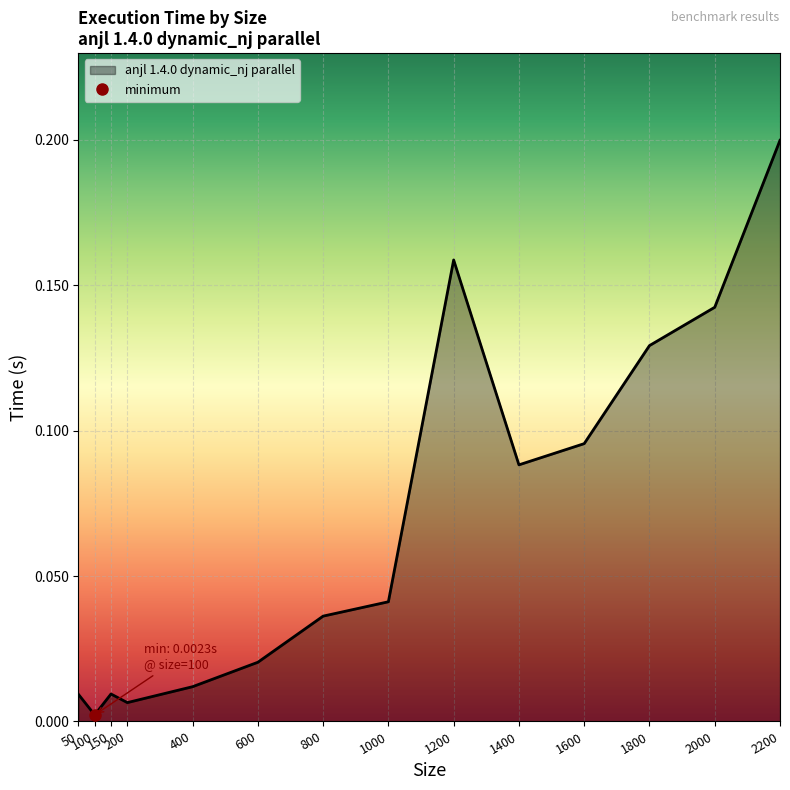

What value does the data have at 1400?

0.1